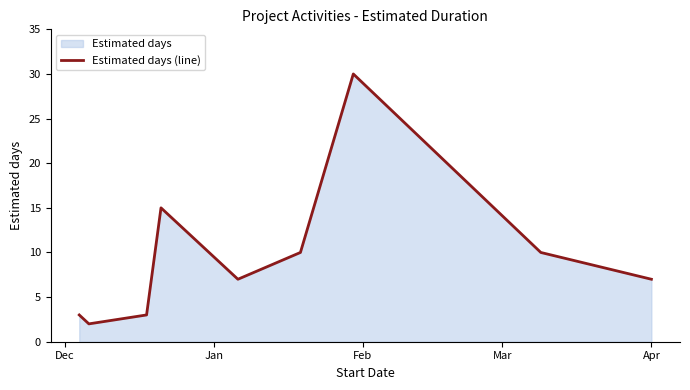

Reading left to right, extract all data points from this chart.

3	2	3	15	7	10	30	10	7